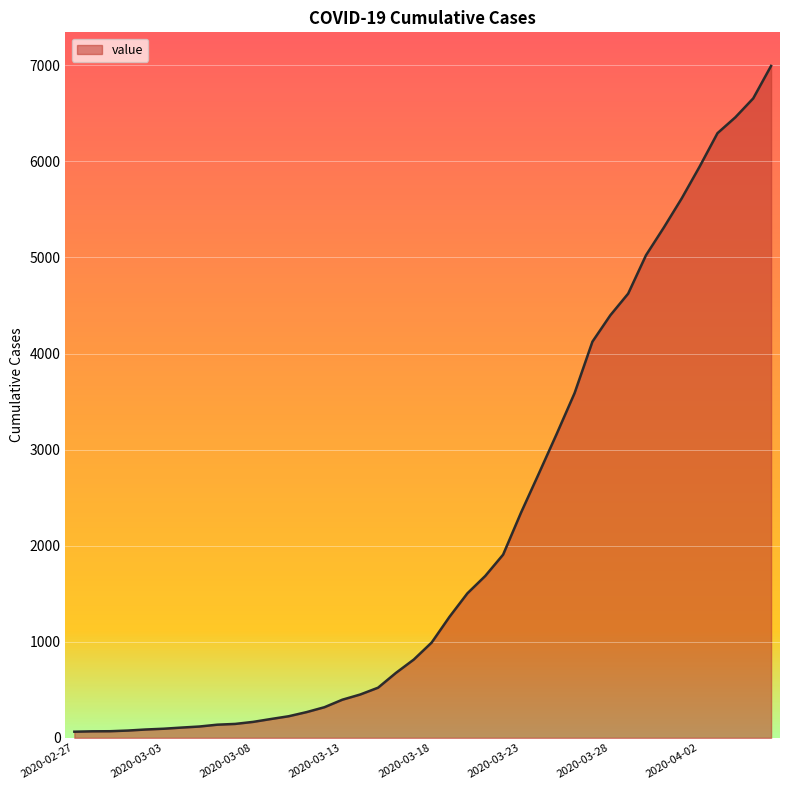

What is the greatest value displayed?

6994